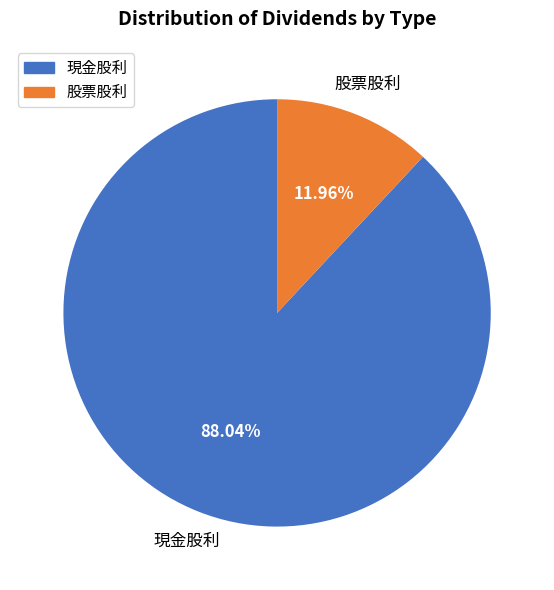

How many slices are in this pie chart?

2